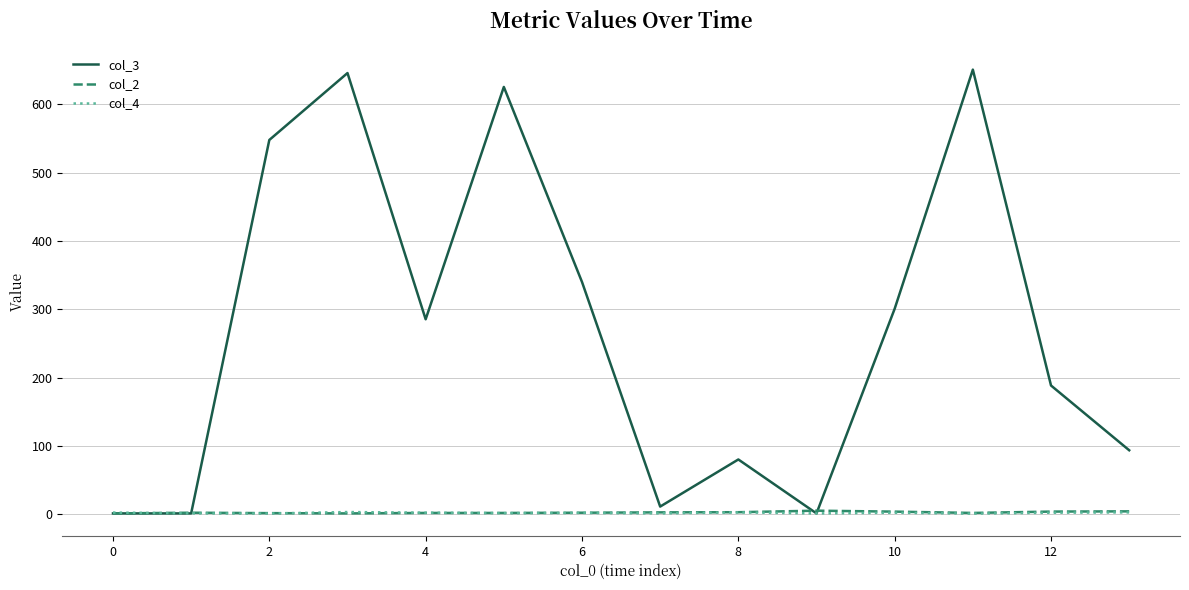

Which series has the largest total across all categories?

col_3